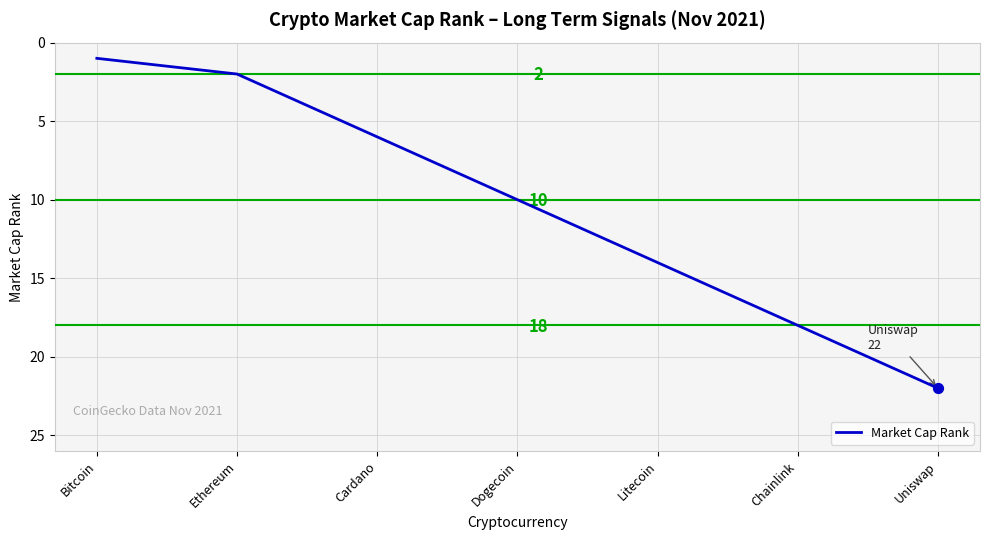

Which has a higher value, Cardano or Bitcoin?

Cardano